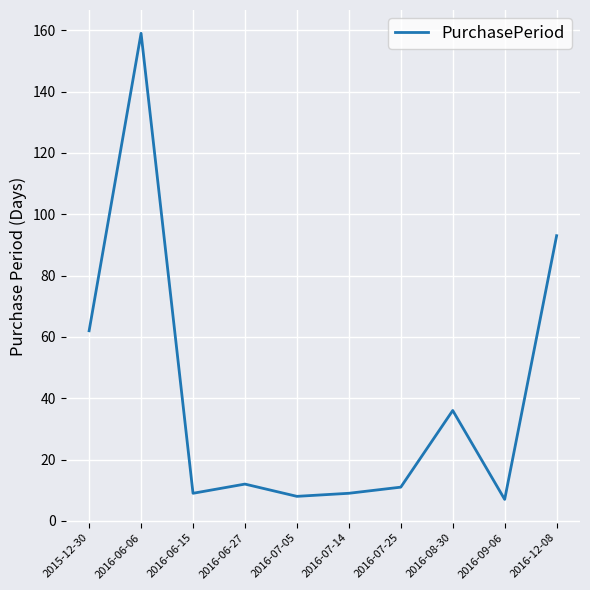

At which label is the value closest to 83?

2016-12-08